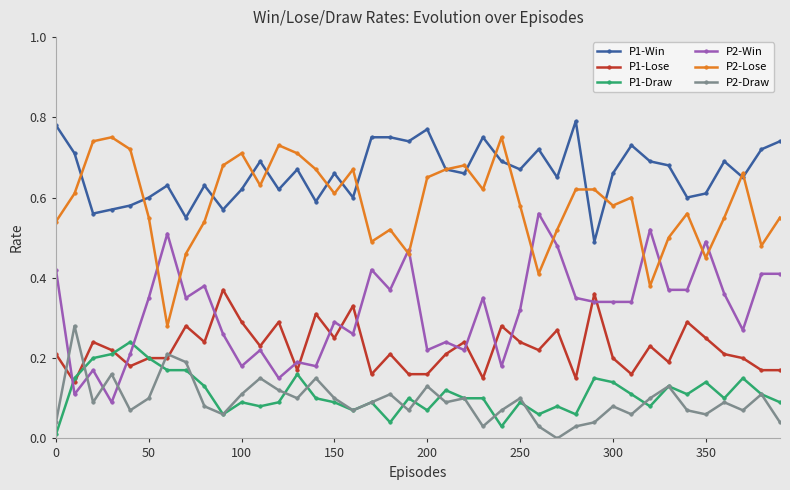

True or false: P2-Win and P1-Draw cross at least once.

True